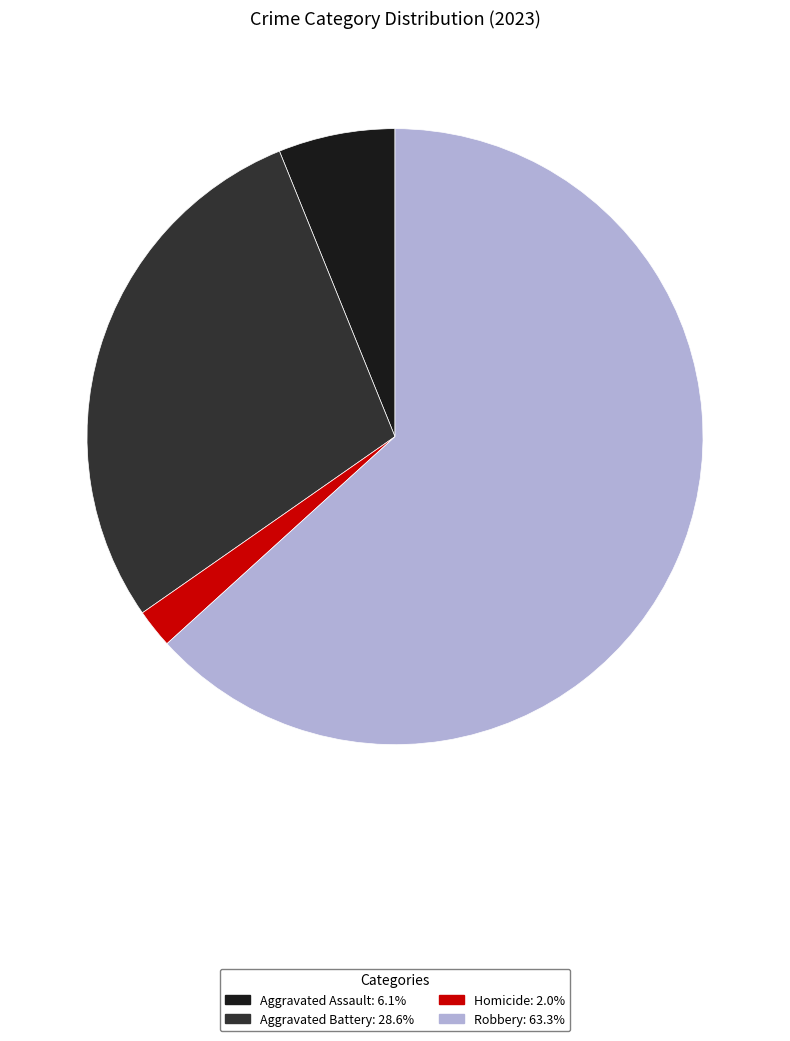

Is there any slice that represents more than half of the pie?

Yes